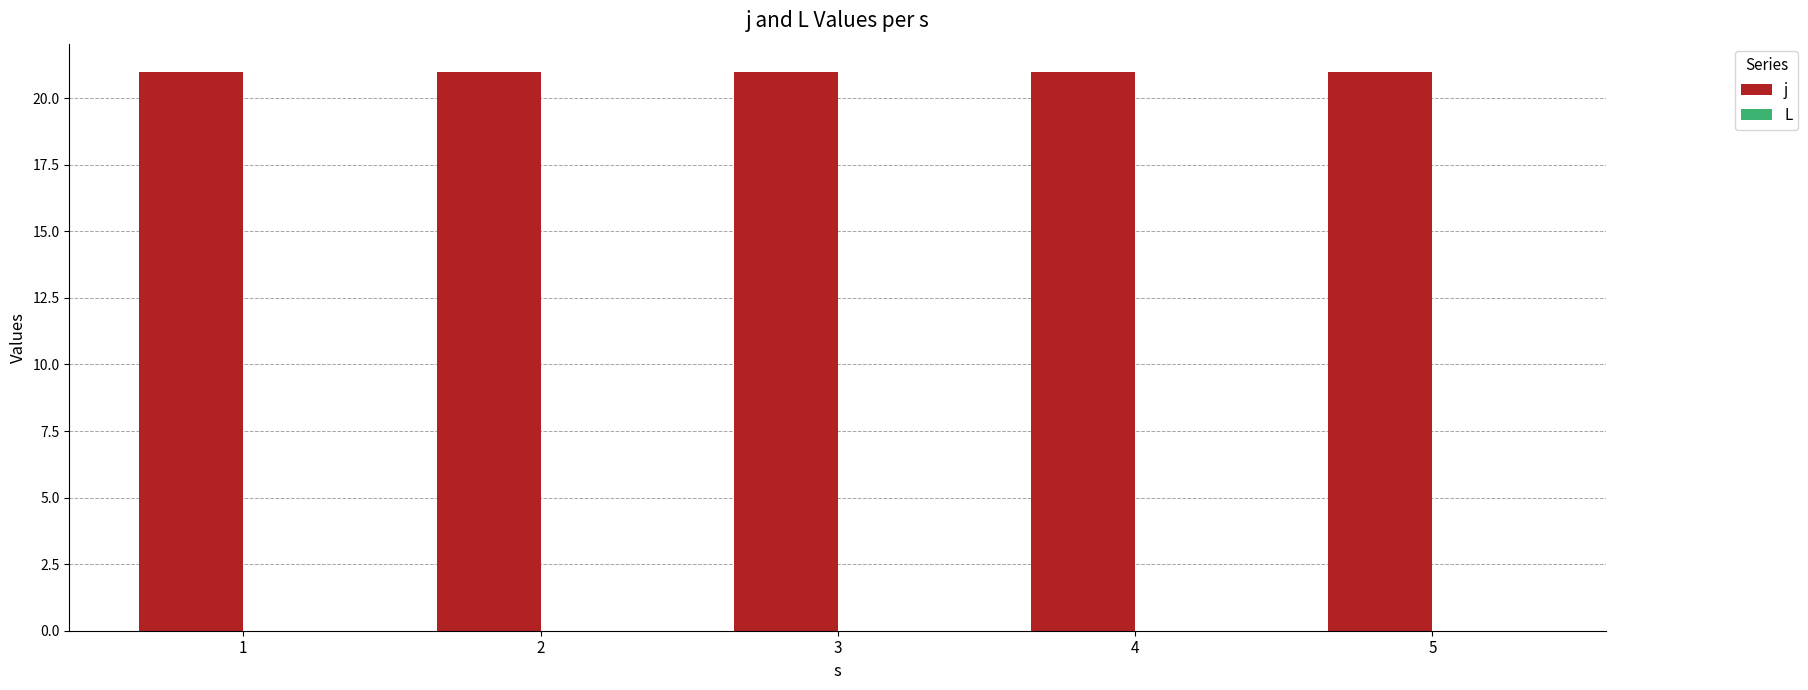

At which label is j closest to 21?

1